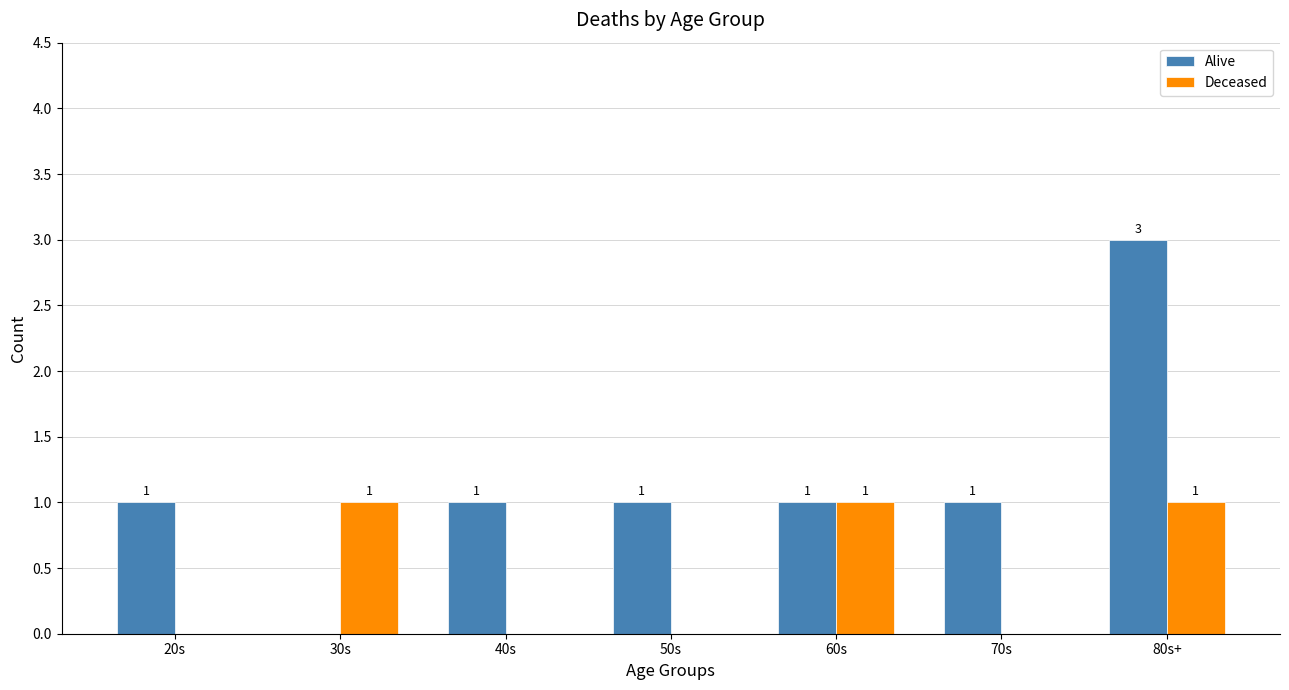

How many data points in Deceased are above 0?

3